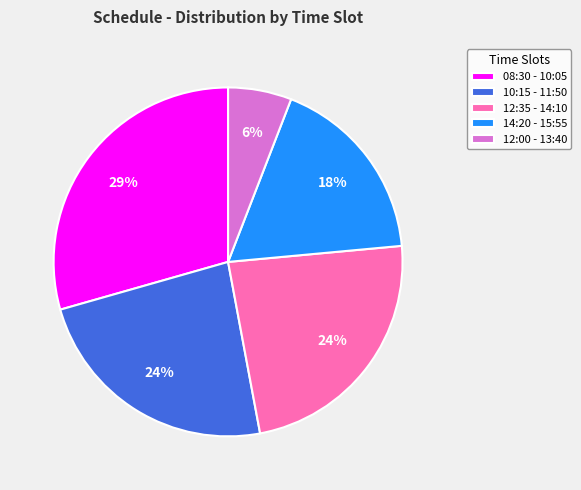

What is the largest slice in the pie chart?

08:30 - 10:05